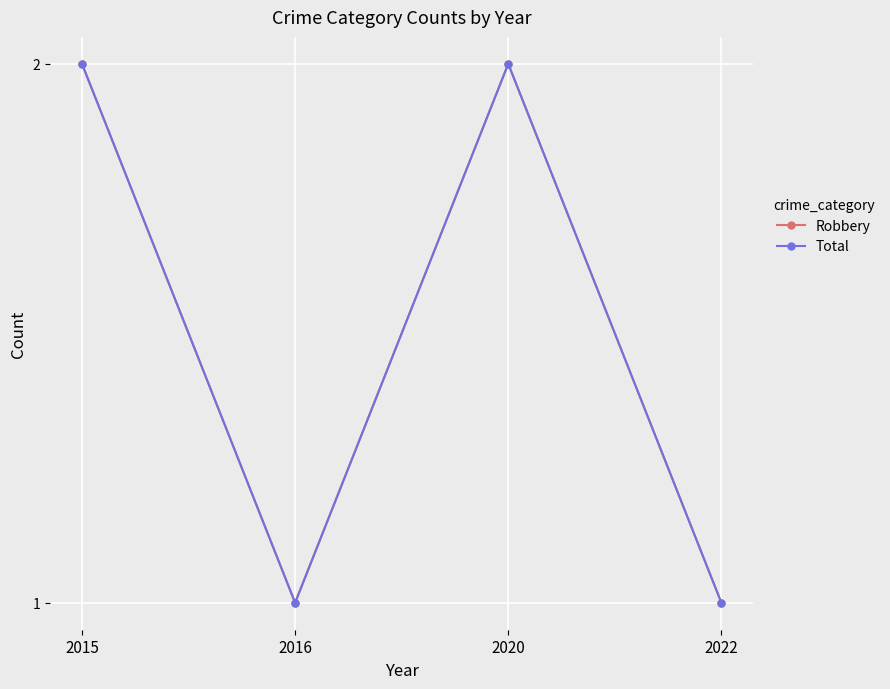

Is it true that Robbery equals 2 at 2016?

False